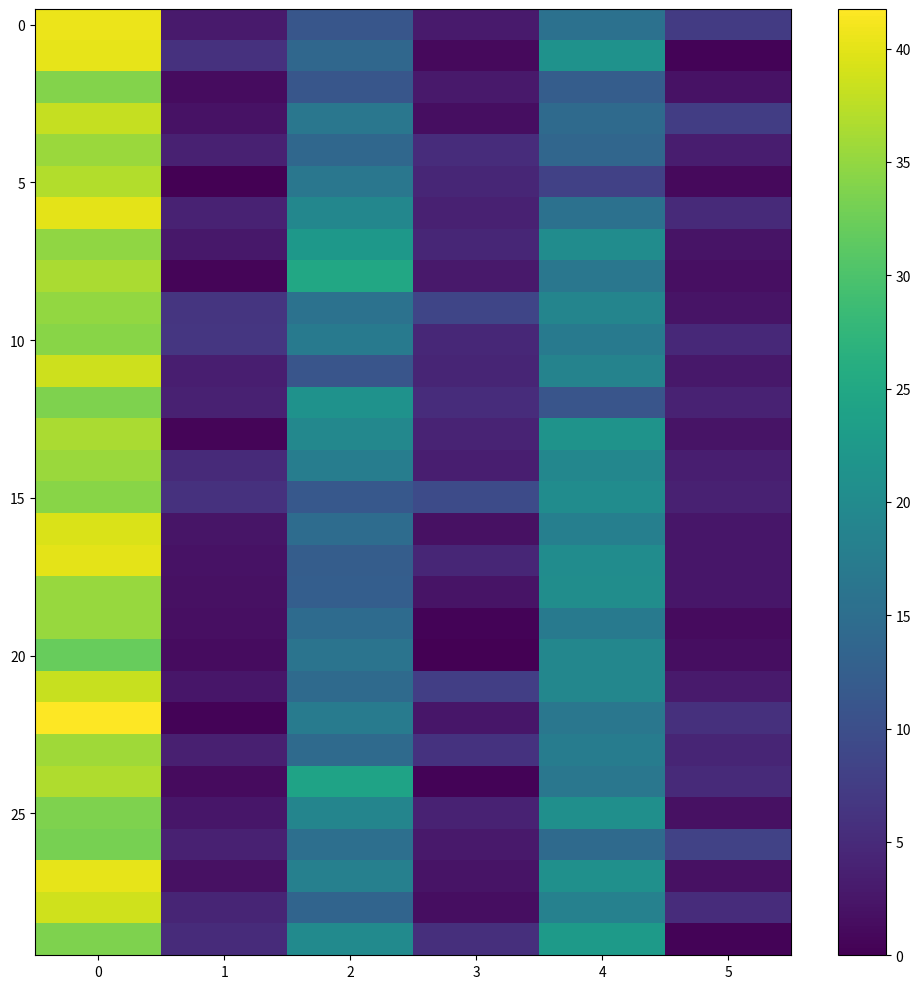

Reading left to right, list all the values displayed in this chart.

row_0: −1=40.5	0=3.0	1=11.2	2=3.0	3=15.5	4=7.3
row_1: −1=40.2	0=6.0	1=14.0	2=1.0	3=21.3	4=0.5
row_2: −1=34.0	0=1.4	1=11.2	2=2.9	3=12.3	4=2.0
row_3: −1=38.0	0=2.1	1=16.5	2=1.5	3=14.5	4=7.6
row_4: −1=35.5	0=3.9	1=14.0	2=5.3	3=13.8	4=3.3
row_5: −1=37.0	0=0.0	1=16.5	2=4.5	3=8.0	4=1.0
row_6: −1=40.0	0=4.0	1=19.3	2=3.9	3=15.5	4=5.0
row_7: −1=34.8	0=2.8	1=22.2	2=4.4	3=20.2	4=2.3
row_8: −1=36.5	0=0.5	1=25.0	2=2.9	3=16.5	4=1.7
row_9: −1=35.0	0=6.4	1=15.8	2=8.8	3=19.0	4=2.2
row_10: −1=34.2	0=6.6	1=17.2	2=4.7	3=17.2	4=4.8
row_11: −1=38.5	0=3.5	1=11.0	2=4.4	3=18.8	4=2.8
row_12: −1=33.8	0=3.9	1=21.2	2=5.4	3=11.0	4=4.1
row_13: −1=36.5	0=0.5	1=19.5	2=4.2	3=21.5	4=2.2
row_14: −1=35.5	0=5.0	1=17.8	2=3.5	3=19.2	4=3.5
row_15: −1=34.2	0=6.0	1=11.5	2=9.5	3=20.3	4=3.9
row_16: −1=39.3	0=2.4	1=14.8	2=1.9	3=18.0	4=2.5
row_17: −1=40.0	0=2.1	1=12.3	2=4.5	3=20.2	4=2.5
row_18: −1=35.2	0=1.9	1=12.5	2=2.2	3=20.5	4=2.5
row_19: −1=35.3	0=1.7	1=14.7	2=0.5	3=17.2	4=1.3
row_20: −1=32.0	0=1.4	1=16.0	2=0.0	3=19.2	4=1.5
row_21: −1=38.2	0=2.5	1=14.5	2=7.8	3=19.2	4=3.0
row_22: −1=41.8	0=0.4	1=17.3	2=2.5	3=16.5	4=5.7
row_23: −1=35.8	0=3.6	1=14.5	2=6.2	3=17.5	4=4.3
row_24: −1=36.8	0=1.3	1=24.2	2=0.4	3=16.5	4=5.0
row_25: −1=33.8	0=2.5	1=19.0	2=4.1	3=20.8	4=1.9
row_26: −1=33.2	0=3.9	1=15.2	2=2.9	3=14.5	4=8.2
row_27: −1=40.2	0=1.9	1=18.2	2=2.2	3=21.0	4=1.9
row_28: −1=38.8	0=4.3	1=13.5	2=1.5	3=18.3	4=5.2
row_29: −1=33.8	0=5.1	1=20.0	2=5.7	3=22.7	4=0.5